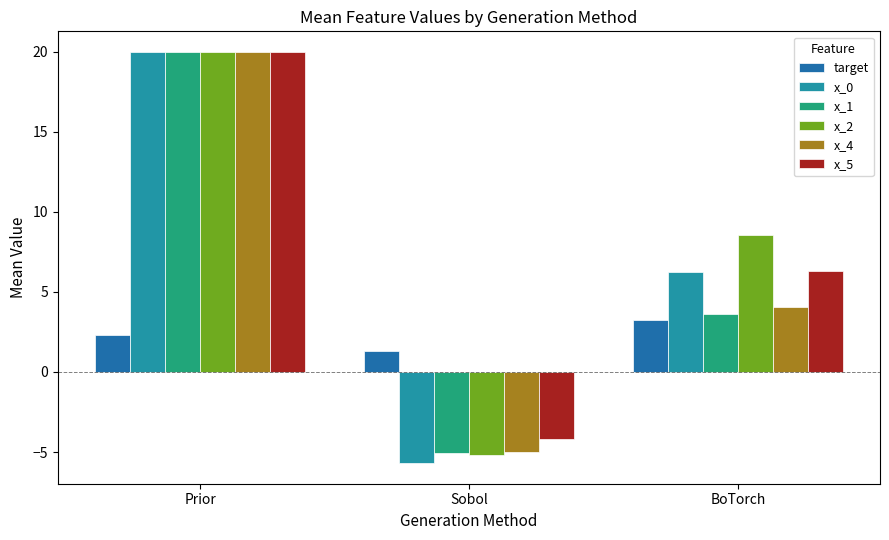

Reading right to left, extract all data points from this chart.

target: BoTorch=3.2	Sobol=1.3	Prior=2.3
x_0: BoTorch=6.2	Sobol=-5.7	Prior=20.0
x_1: BoTorch=3.6	Sobol=-5.0	Prior=20.0
x_2: BoTorch=8.5	Sobol=-5.2	Prior=20.0
x_4: BoTorch=4.1	Sobol=-5.0	Prior=20.0
x_5: BoTorch=6.3	Sobol=-4.2	Prior=20.0